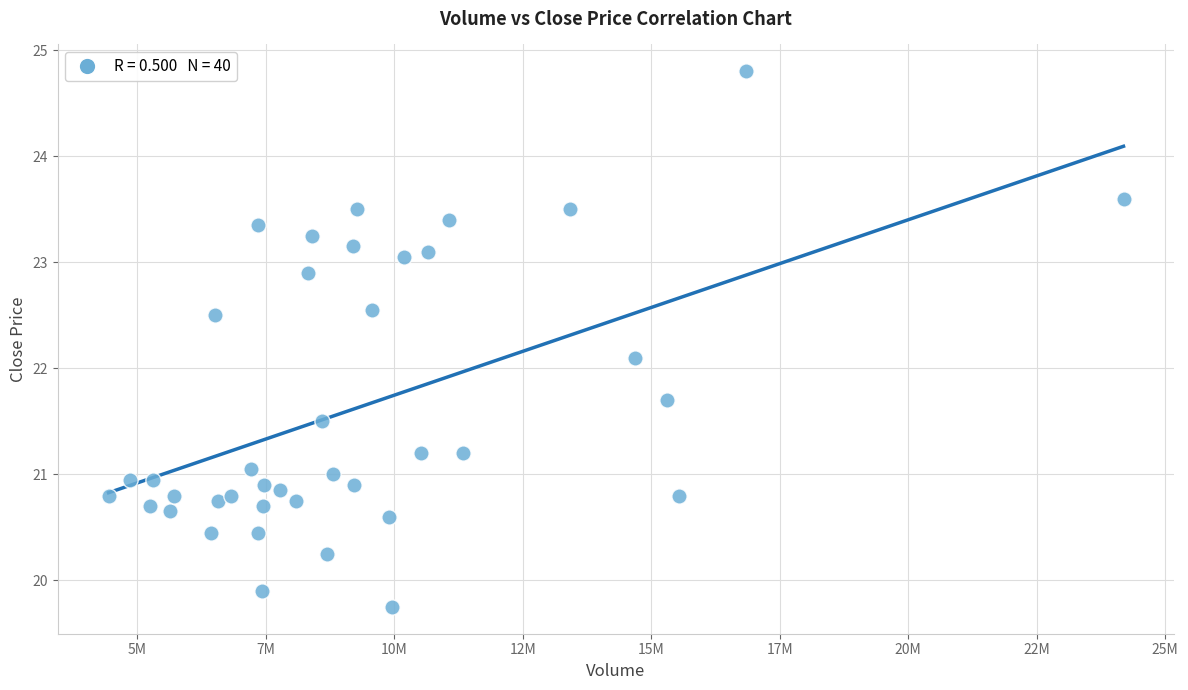

What Y value in the scatter plot is closest to 22?

22.1